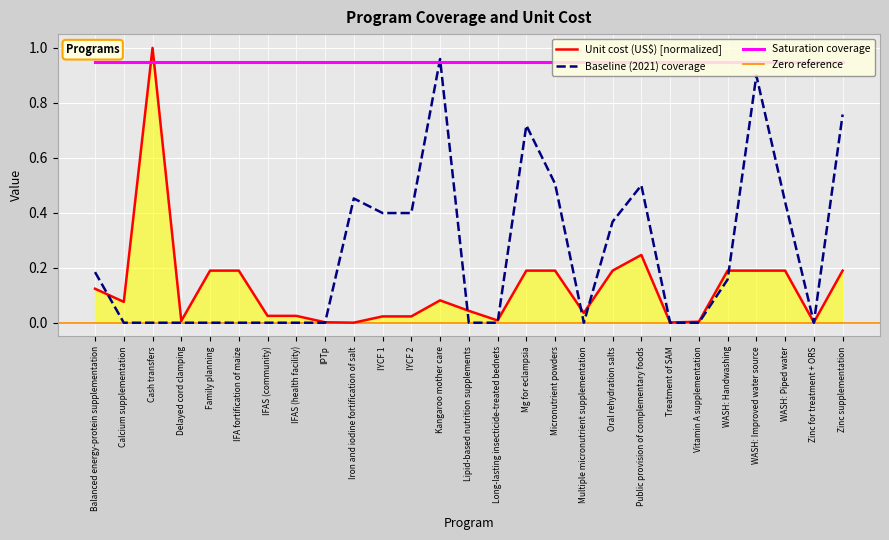

After their last crossing, which series has the higher values: Baseline (2021) coverage or Unit cost (US$)?

Baseline (2021) coverage